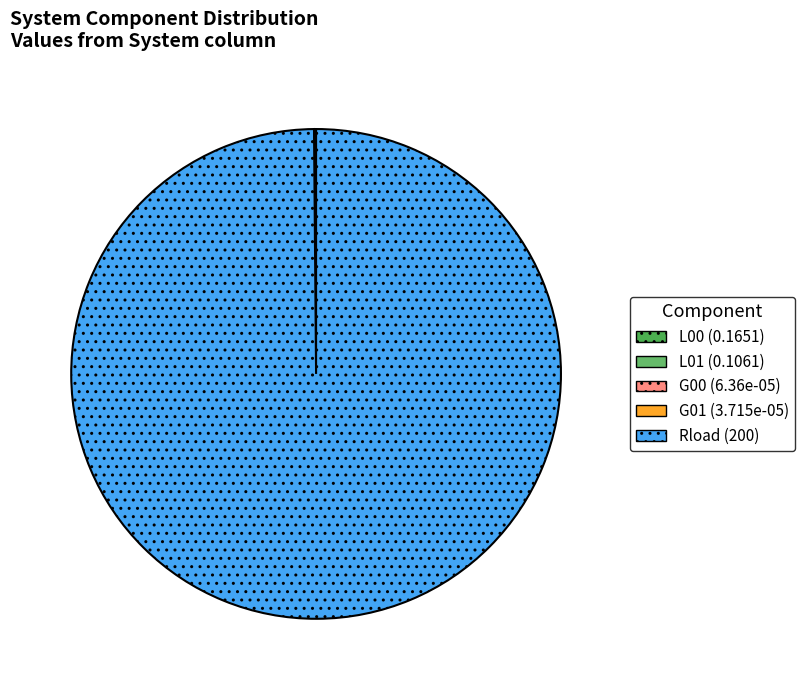

True or false: L00 accounts for 1% of the total.

False